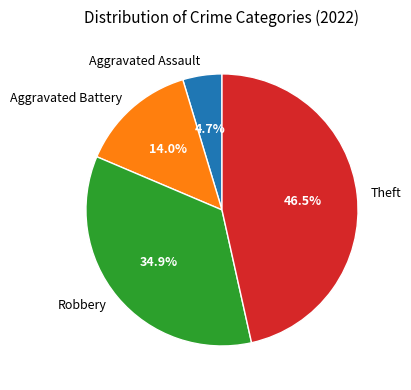

What is the smallest slice in the pie chart?

Aggravated Assault